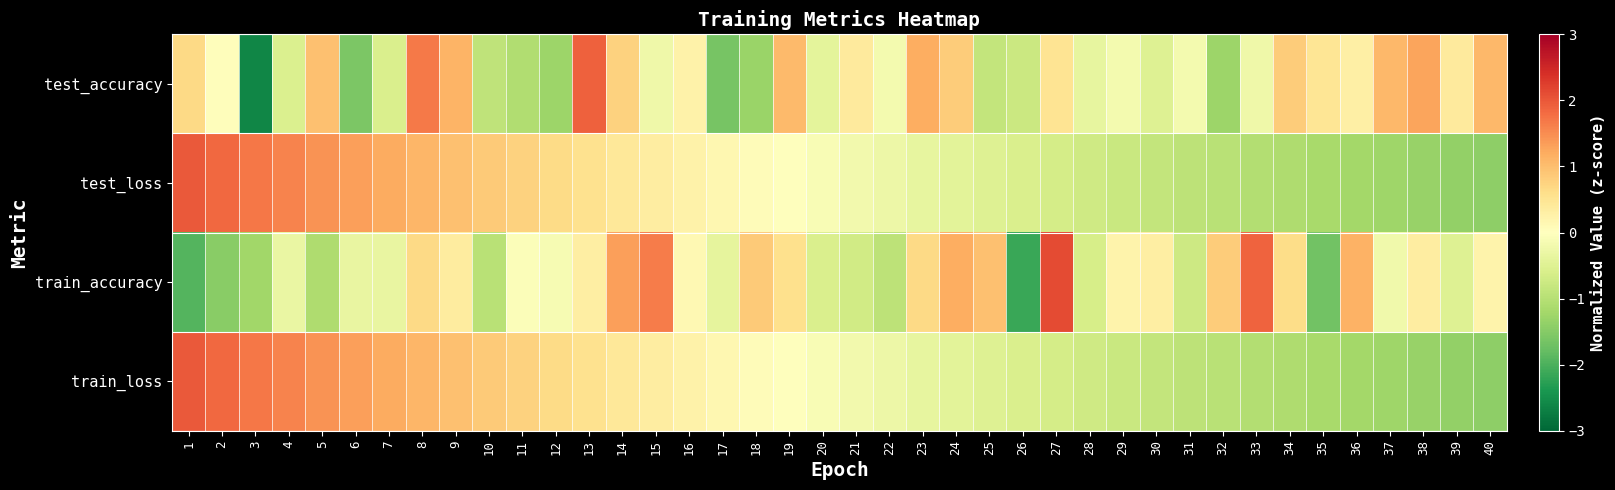

Reading right to left, list all the values displayed in this chart.

test_accuracy: 40=1.1	39=0.4	38=1.3	37=1.1	36=0.3	35=0.5	34=0.8	33=-0.2	32=-1.3	31=-0.2	30=-0.5	29=-0.2	28=-0.4	27=0.5	26=-0.8	25=-0.9	24=0.8	23=1.2	22=-0.2	21=0.4	20=-0.4	19=1.0	18=-1.3	17=-1.6	16=0.2	15=-0.2	14=0.8	13=1.9	12=-1.3	11=-1.1	10=-0.9	9=1.1	8=1.7	7=-0.6	6=-1.6	5=1.0	4=-0.5	3=-2.6	2=0.0	1=0.7
test_loss: 40=-1.4	39=-1.4	38=-1.3	37=-1.3	36=-1.2	35=-1.2	34=-1.1	33=-1.0	32=-1.0	31=-0.9	30=-0.9	29=-0.8	28=-0.7	27=-0.7	26=-0.6	25=-0.5	24=-0.4	23=-0.4	22=-0.3	21=-0.2	20=-0.1	19=-0.0	18=0.1	17=0.2	16=0.2	15=0.3	14=0.4	13=0.5	12=0.6	11=0.8	10=0.9	9=1.0	8=1.1	7=1.2	6=1.3	5=1.5	4=1.6	3=1.7	2=1.8	1=2.0
train_accuracy: 40=0.2	39=-0.5	38=0.3	37=-0.2	36=1.1	35=-1.7	34=0.6	33=1.9	32=0.8	31=-0.7	30=0.3	29=0.2	28=-0.6	27=2.1	26=-2.1	25=1.0	24=1.2	23=0.7	22=-0.9	21=-0.7	20=-0.6	19=0.6	18=0.9	17=-0.4	16=0.1	15=1.7	14=1.3	13=0.3	12=-0.1	11=-0.1	10=-1.0	9=0.4	8=0.7	7=-0.3	6=-0.3	5=-1.1	4=-0.3	3=-1.2	2=-1.5	1=-1.9
train_loss: 40=-1.4	39=-1.4	38=-1.3	37=-1.3	36=-1.2	35=-1.2	34=-1.1	33=-1.0	32=-1.0	31=-0.9	30=-0.9	29=-0.8	28=-0.7	27=-0.7	26=-0.6	25=-0.5	24=-0.4	23=-0.4	22=-0.3	21=-0.2	20=-0.1	19=-0.0	18=0.1	17=0.2	16=0.2	15=0.3	14=0.4	13=0.5	12=0.6	11=0.8	10=0.9	9=1.0	8=1.1	7=1.2	6=1.3	5=1.5	4=1.6	3=1.7	2=1.8	1=2.0